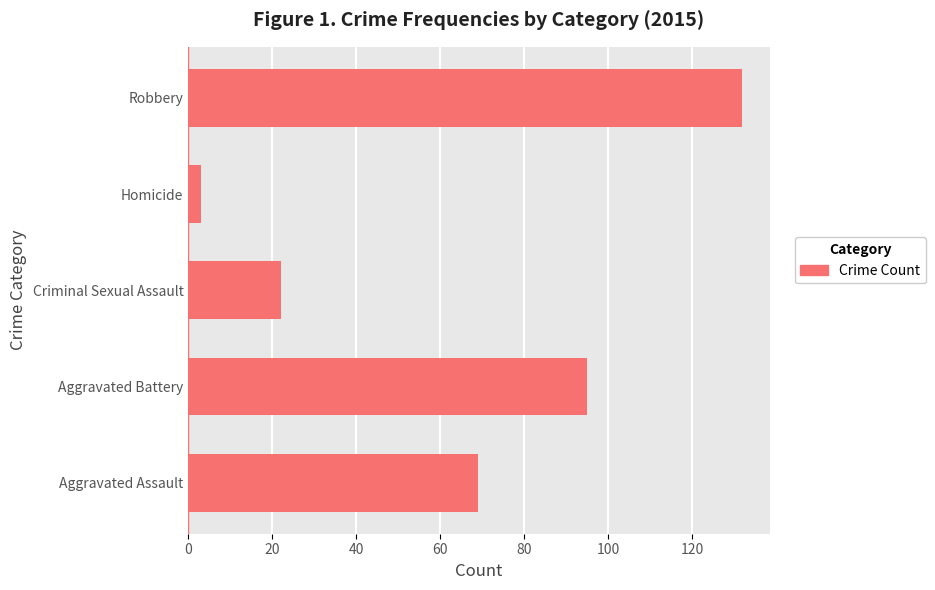

Is it true that the value at Robbery is 132?

True